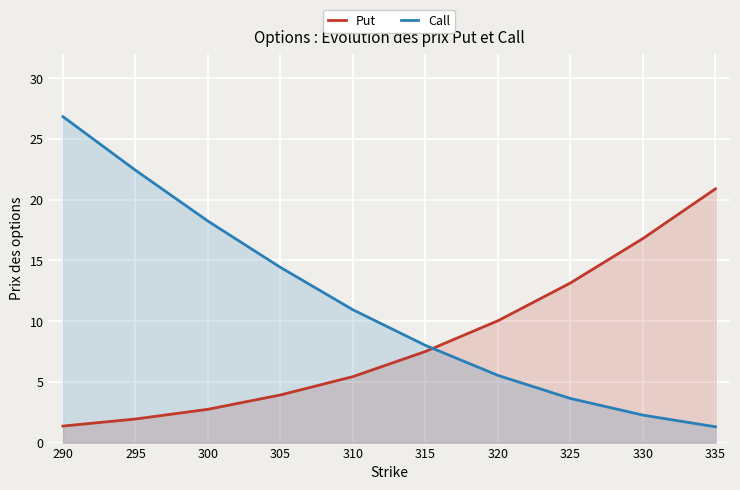

Count the number of data series in this chart.

2